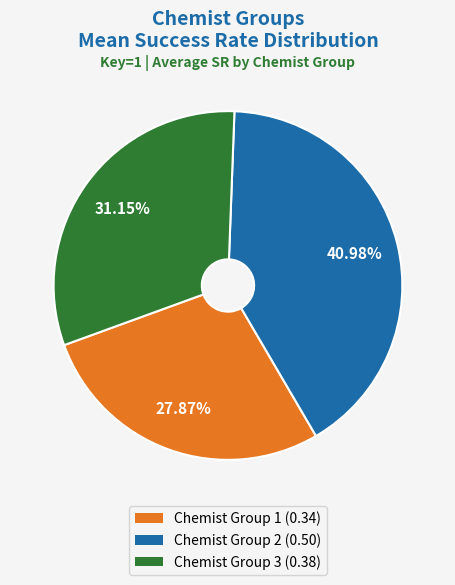

True or false: Chemist Group 2 accounts for 41% of the total.

True